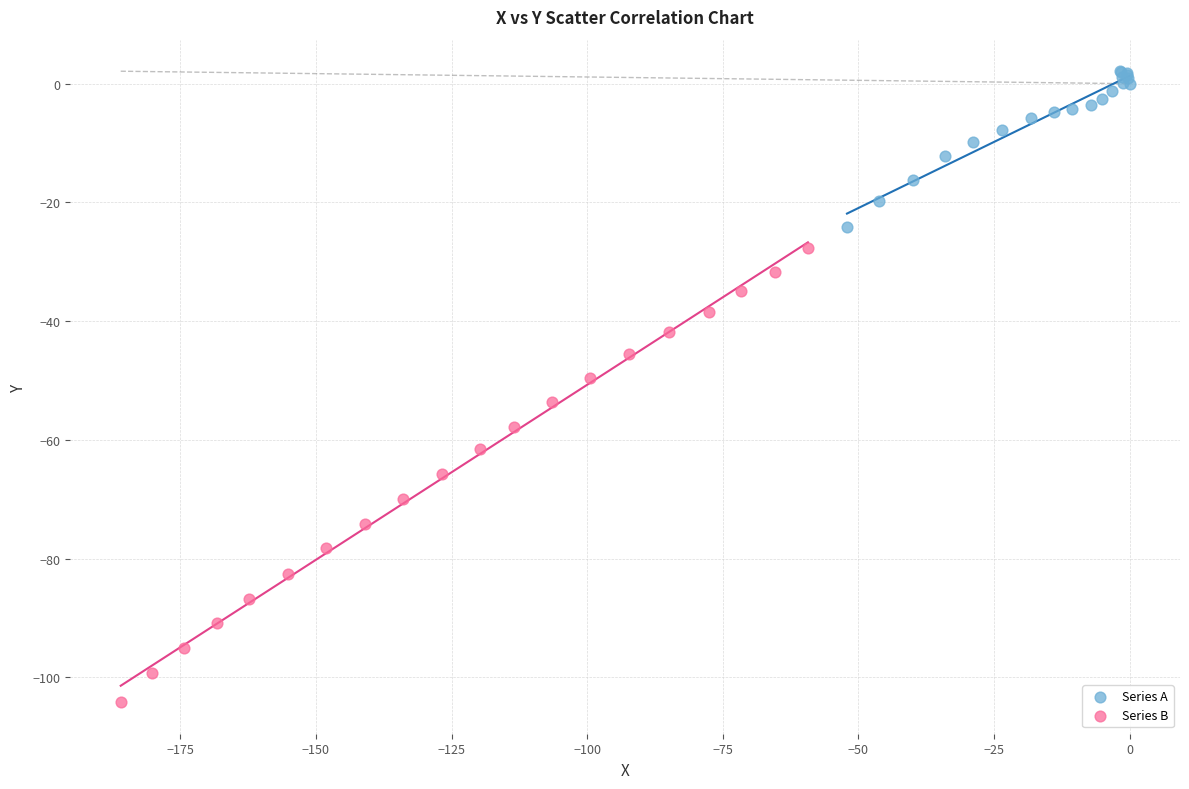

Which series contains the highest Y value?

Series A